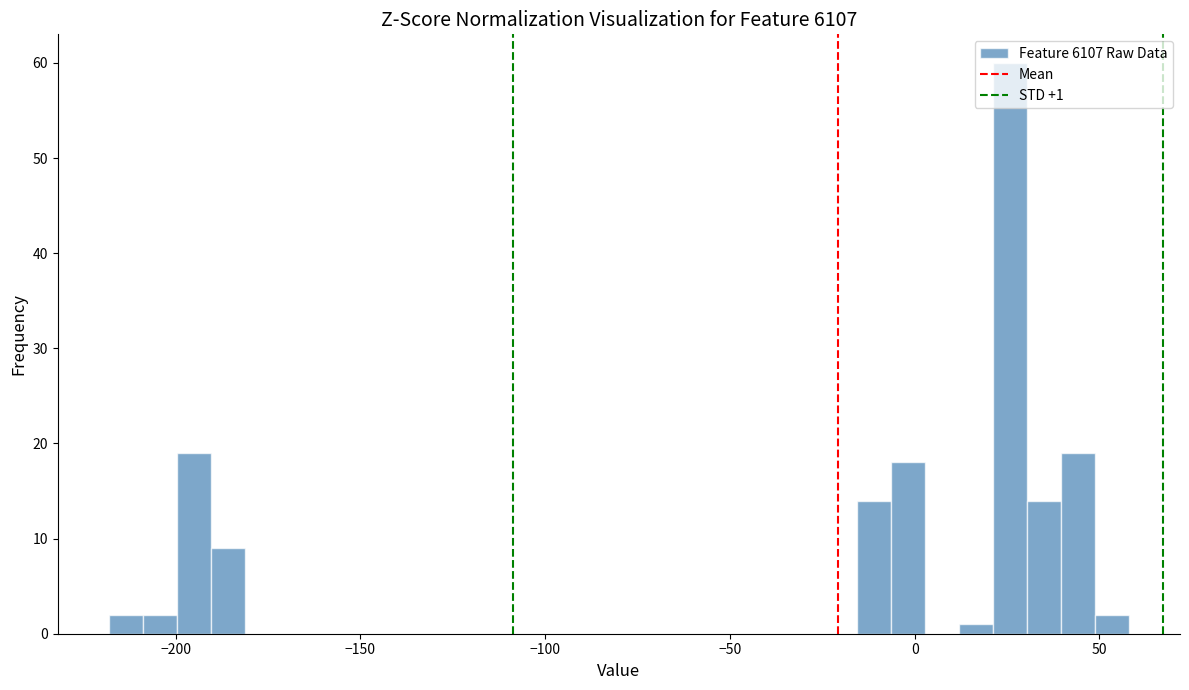

Around what value on the x-axis is the tallest bar? Give the approximate position of its centre, as read against the axis.

25